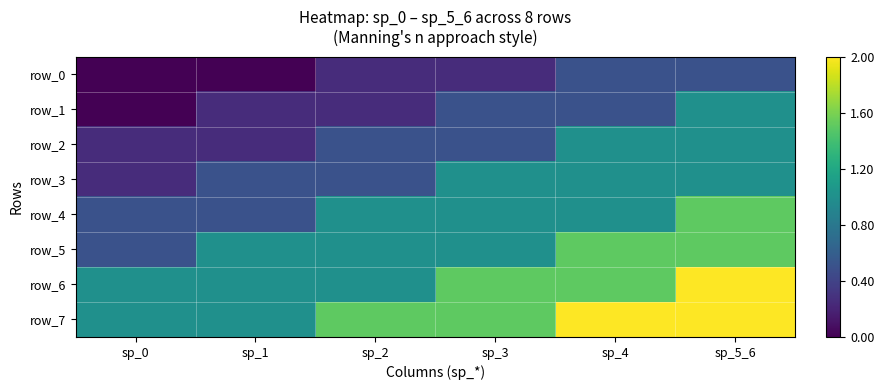

Which category has the highest value in the row_5 series?

sp_4